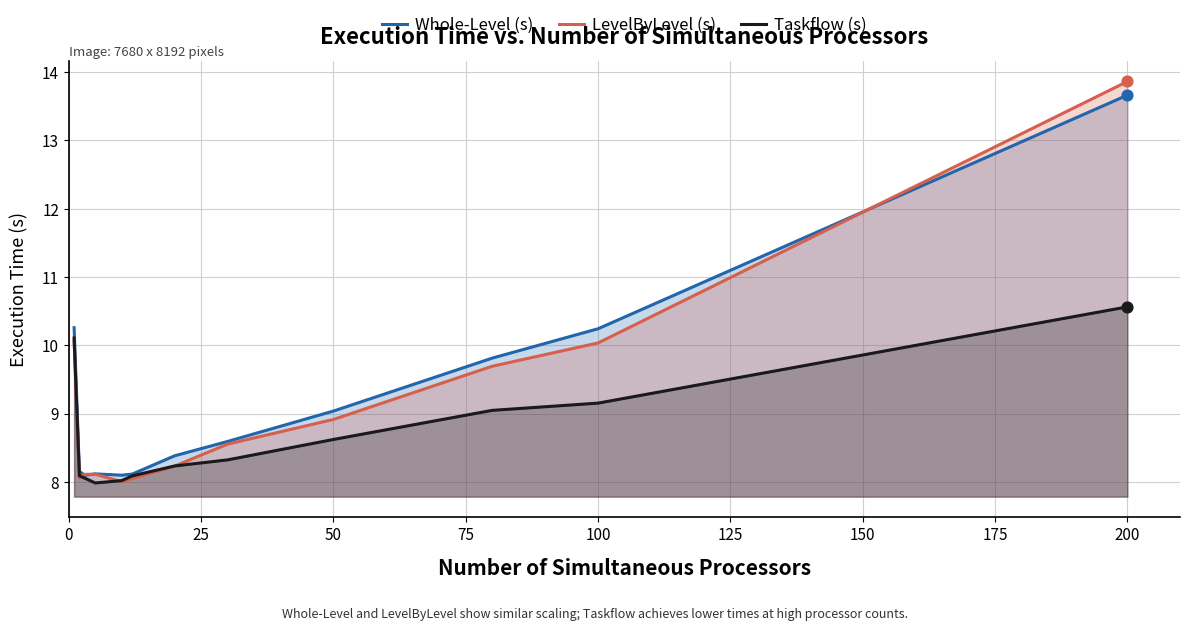

Which series has the largest Y range (max minus min)?

LevelByLevel (s)